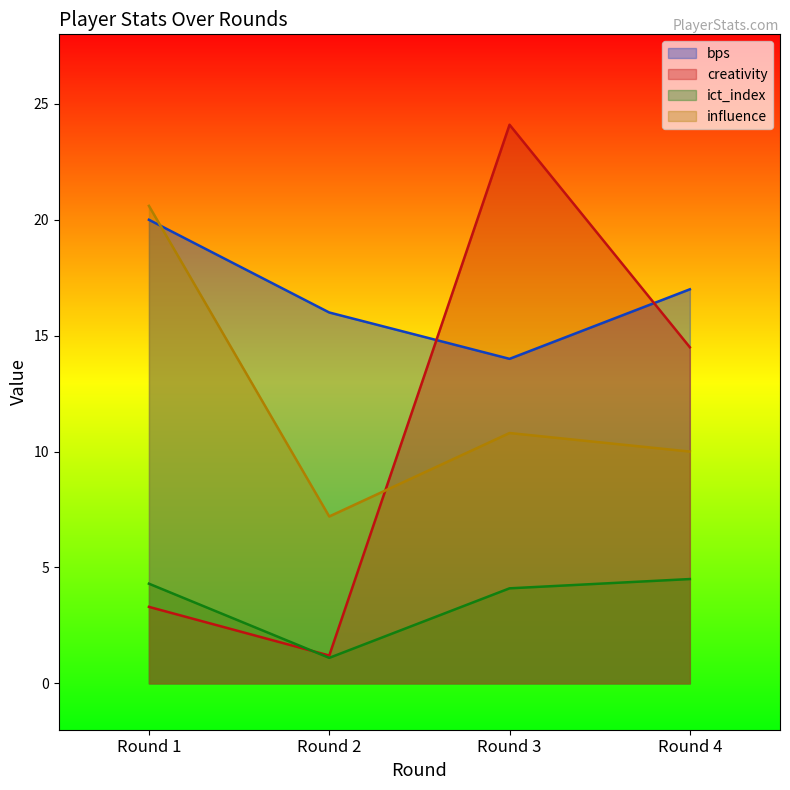

Between Round 2 and Round 4, which is larger?

Round 4